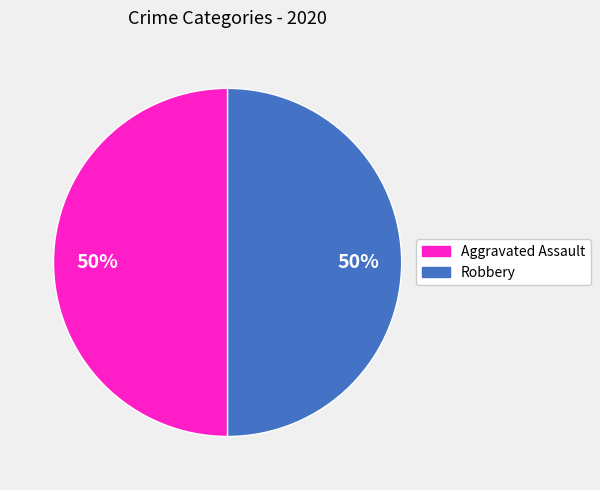

To the nearest percent, what portion does Aggravated Assault represent?

50%